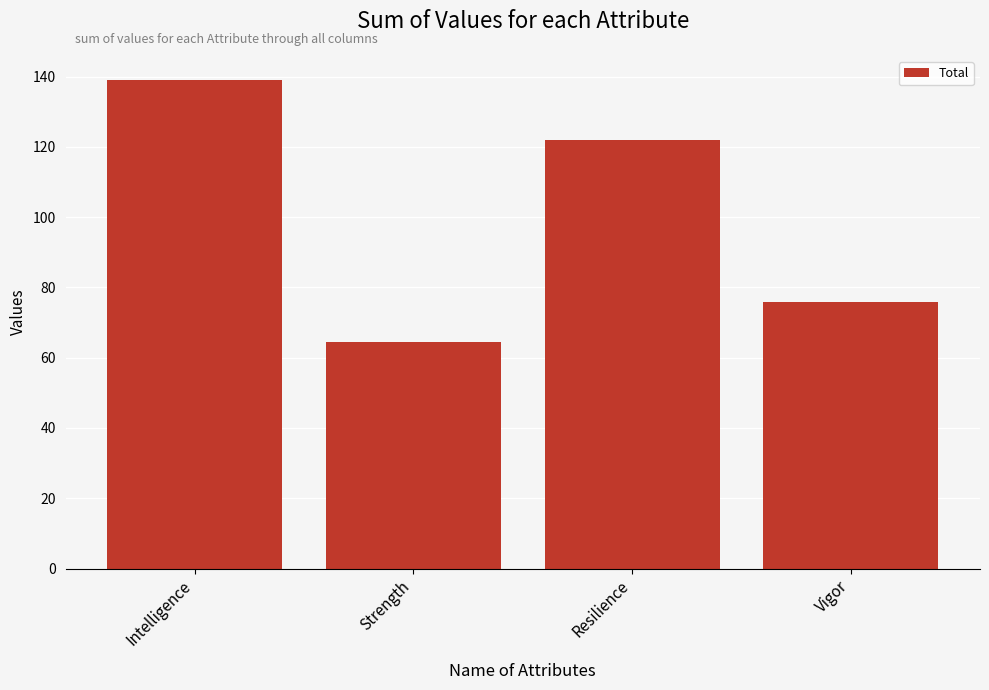

Between Strength and Vigor, which is larger?

Vigor